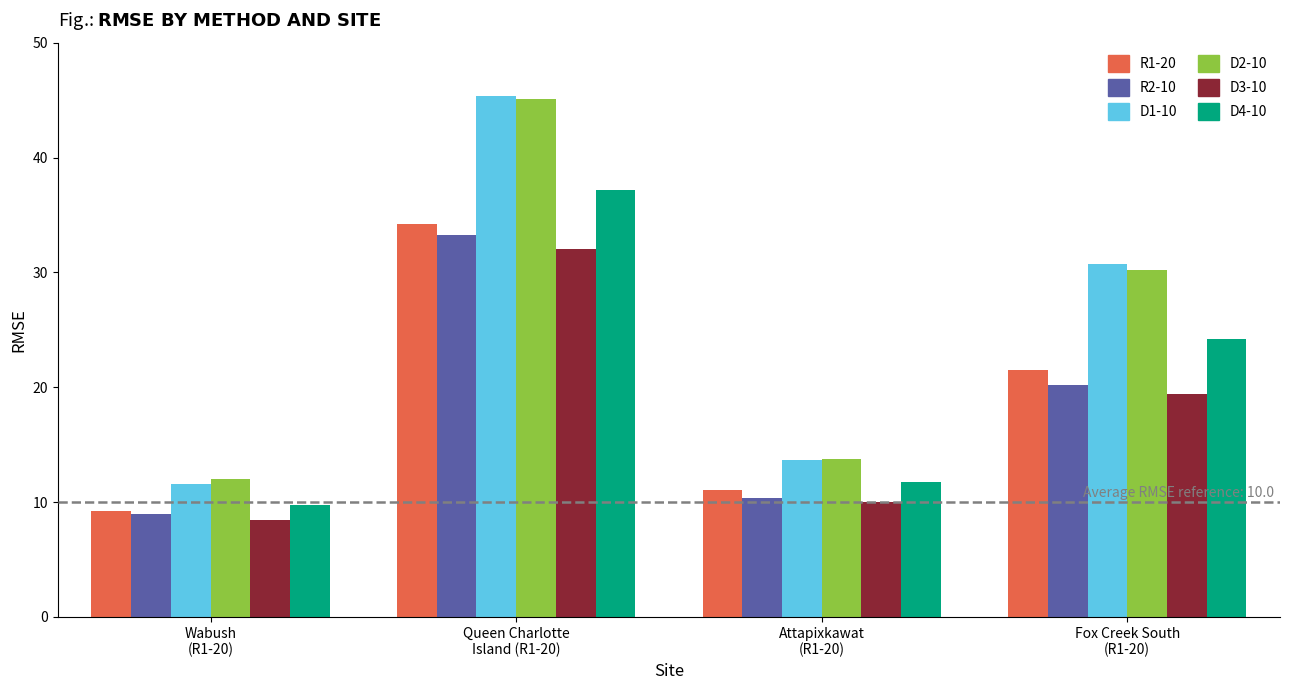

Is it true that D3-10 equals 32.0 at Queen Charlotte
Island (R1-20)?

True